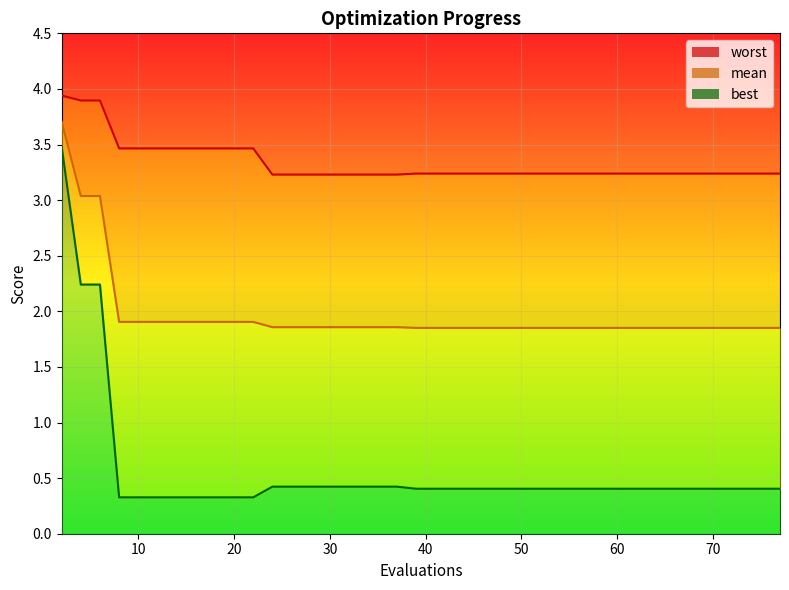

Reading right to left, transcribe all the data shown in this chart.

mean: 77=1.9	75=1.9	74=1.9	72=1.9	70=1.9	68=1.9	67=1.9	65=1.9	63=1.9	61=1.9	59=1.9	57=1.9	55=1.9	53=1.9	51=1.9	49=1.9	47=1.9	45=1.9	43=1.9	41=1.9	39=1.9	37=1.9	35=1.9	33=1.9	31=1.9	29=1.9	27=1.9	25=1.9	24=1.9	22=1.9	20=1.9	18=1.9	16=1.9	14=1.9	12=1.9	10=1.9	8=1.9	6=3.0	4=3.0	2=3.7
best: 77=0.4	75=0.4	74=0.4	72=0.4	70=0.4	68=0.4	67=0.4	65=0.4	63=0.4	61=0.4	59=0.4	57=0.4	55=0.4	53=0.4	51=0.4	49=0.4	47=0.4	45=0.4	43=0.4	41=0.4	39=0.4	37=0.4	35=0.4	33=0.4	31=0.4	29=0.4	27=0.4	25=0.4	24=0.4	22=0.3	20=0.3	18=0.3	16=0.3	14=0.3	12=0.3	10=0.3	8=0.3	6=2.2	4=2.2	2=3.5
worst: 77=3.2	75=3.2	74=3.2	72=3.2	70=3.2	68=3.2	67=3.2	65=3.2	63=3.2	61=3.2	59=3.2	57=3.2	55=3.2	53=3.2	51=3.2	49=3.2	47=3.2	45=3.2	43=3.2	41=3.2	39=3.2	37=3.2	35=3.2	33=3.2	31=3.2	29=3.2	27=3.2	25=3.2	24=3.2	22=3.5	20=3.5	18=3.5	16=3.5	14=3.5	12=3.5	10=3.5	8=3.5	6=3.9	4=3.9	2=3.9